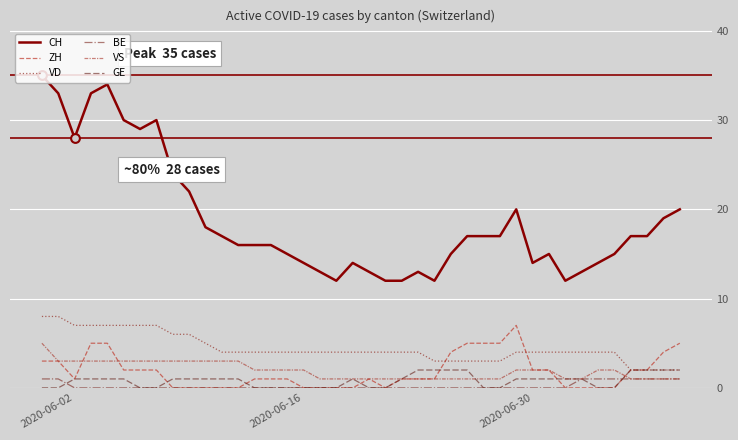

Does the chart have visible grid lines?

Yes